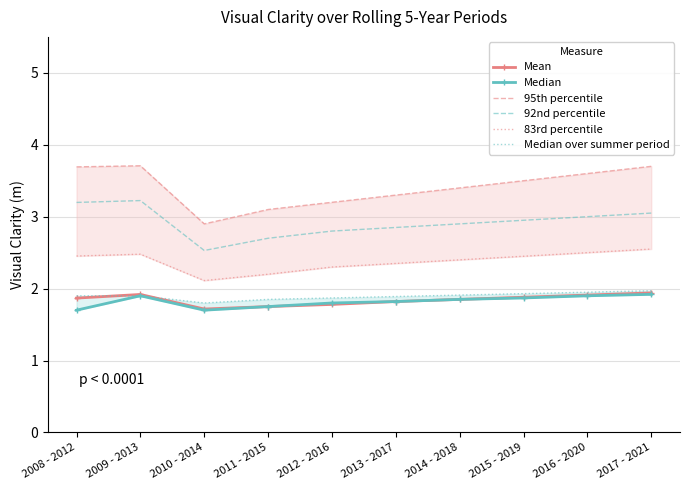

Reading right to left, what are all the values shown in this chart?

Mean: 1.9	1.9	1.9	1.9	1.8	1.8	1.8	1.7	1.9	1.9
Median: 1.9	1.9	1.9	1.9	1.8	1.8	1.8	1.7	1.9	1.7
95th percentile: 3.7	3.6	3.5	3.4	3.3	3.2	3.1	2.9	3.7	3.7
92nd percentile: 3.0	3.0	3.0	2.9	2.9	2.8	2.7	2.5	3.2	3.2
83rd percentile: 2.5	2.5	2.5	2.4	2.4	2.3	2.2	2.1	2.5	2.5
Median over summer period: 2.0	1.9	1.9	1.9	1.9	1.9	1.9	1.8	1.9	1.9